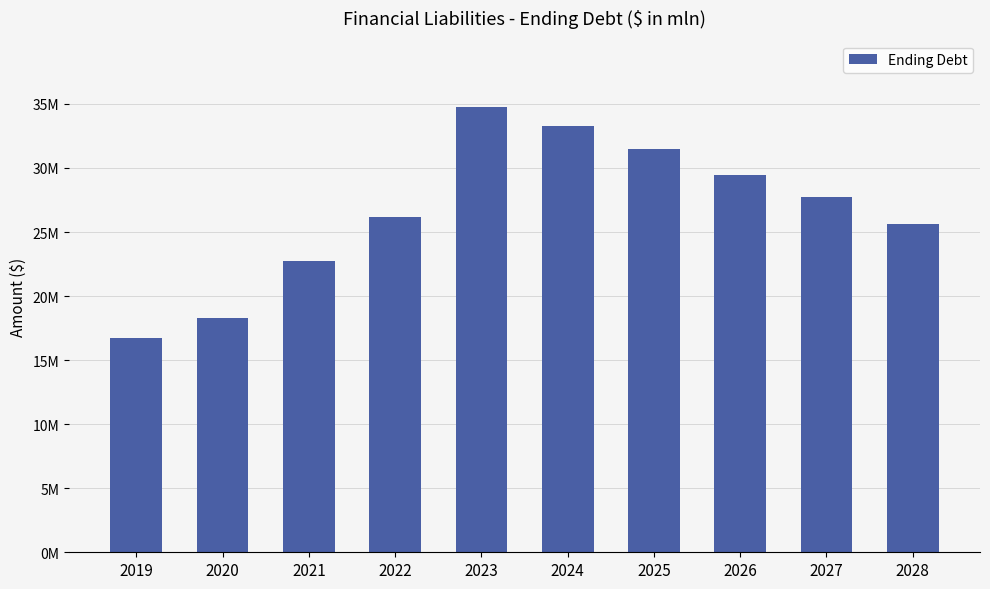

What is the ratio of the value at 2019 to the value at 2028?

0.7